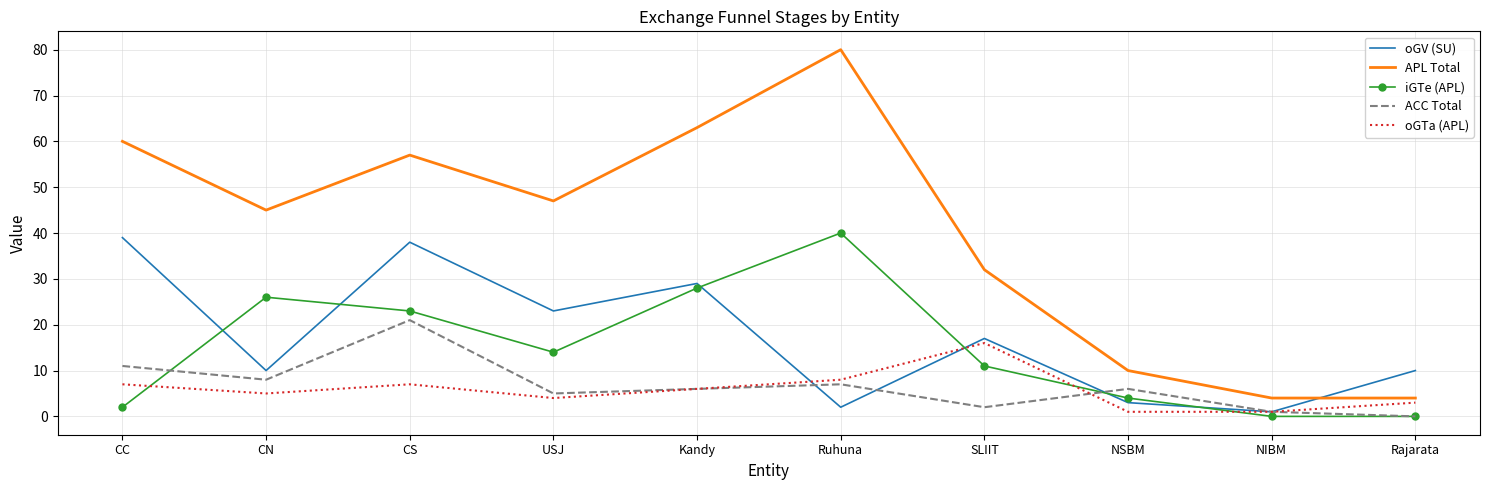

What position from the left is SLIIT?

7